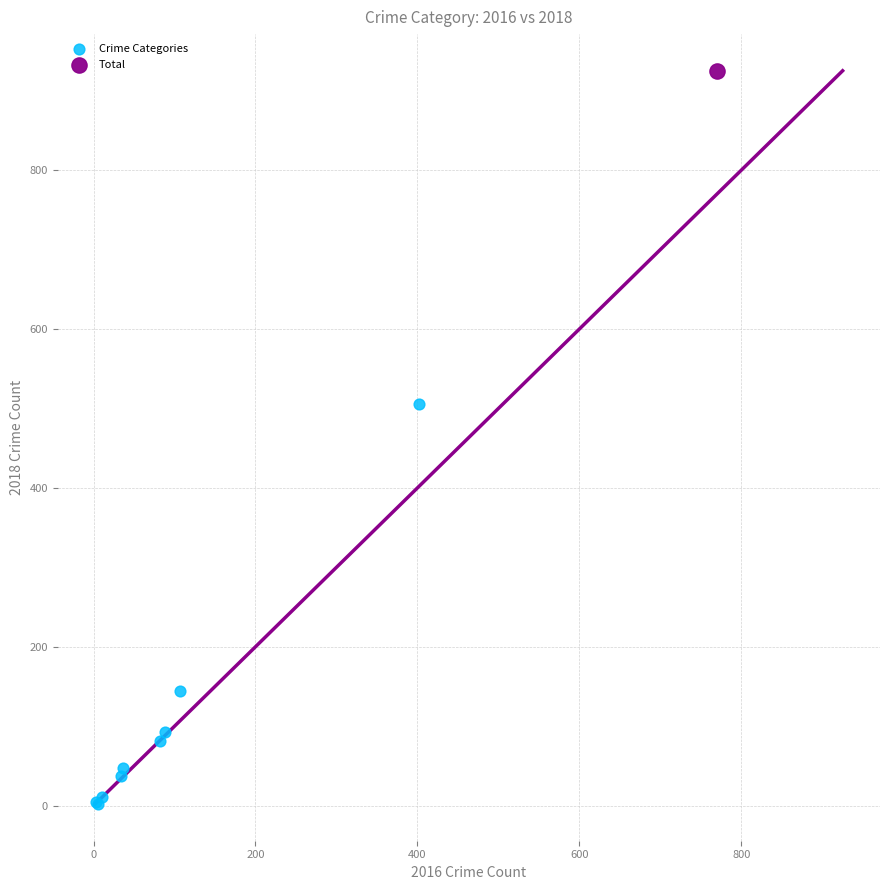

What are all the series names shown in the legend?

Crime Categories, Total